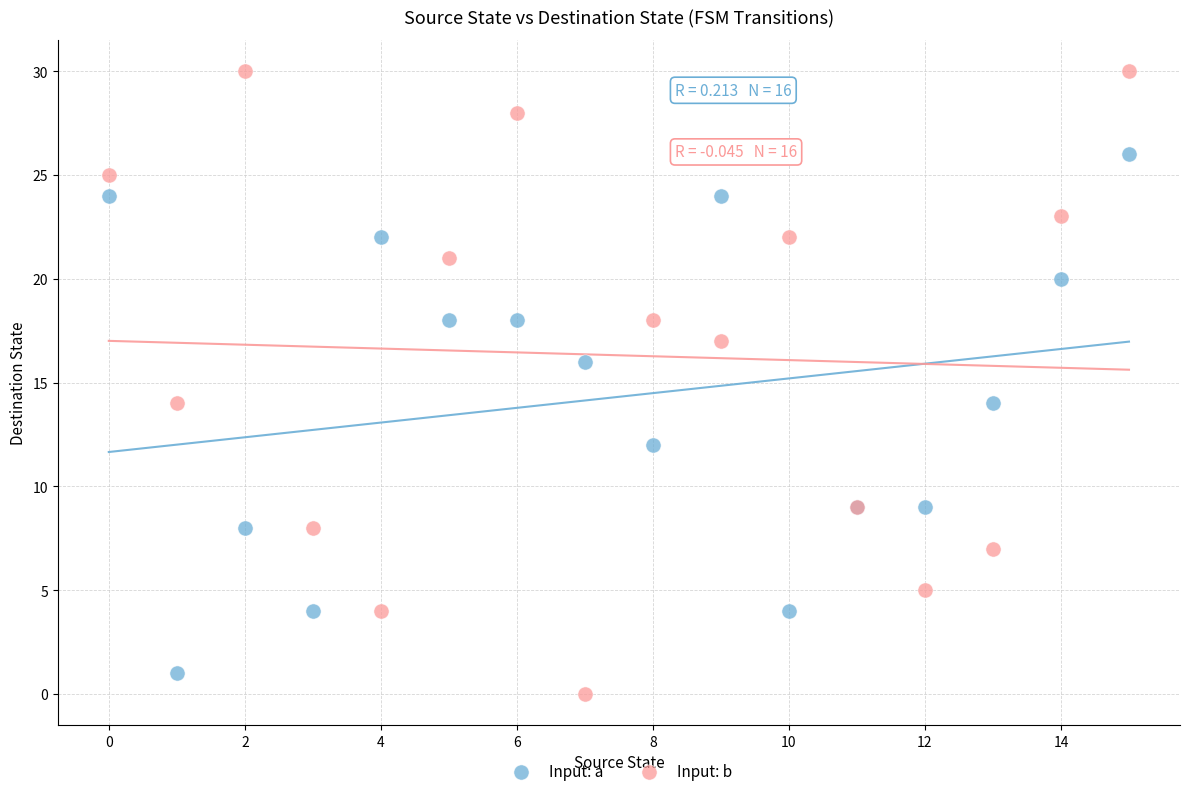

Which series reaches the maximum Y coordinate?

Input: b